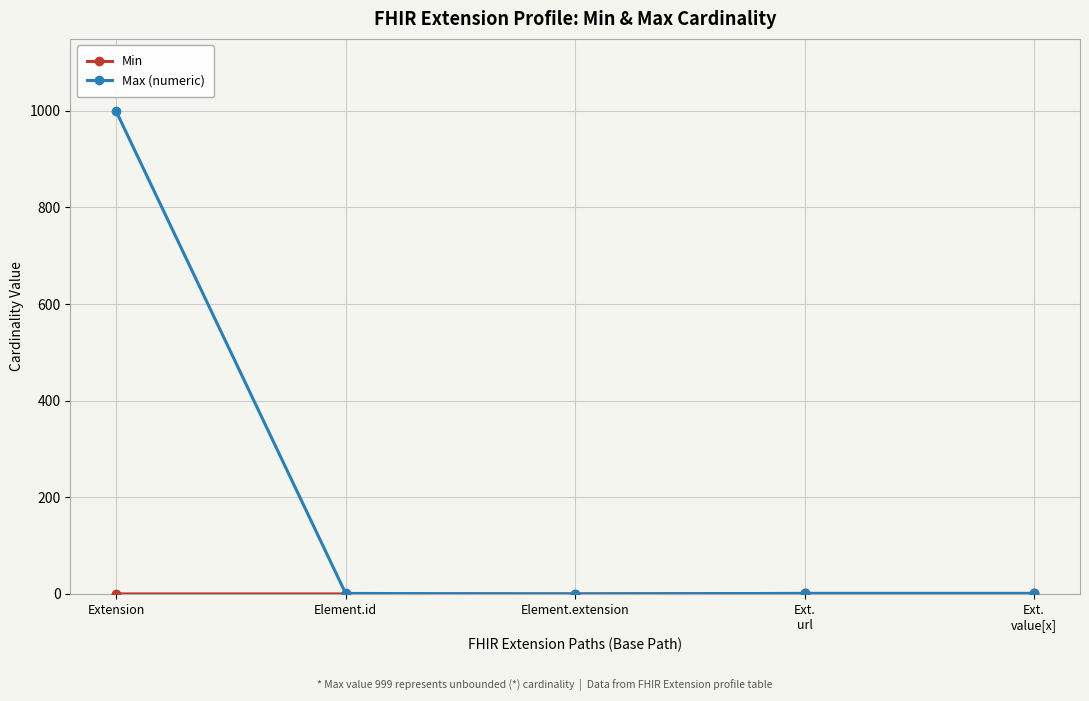

Does the chart display data point markers on the line(s)?

Yes